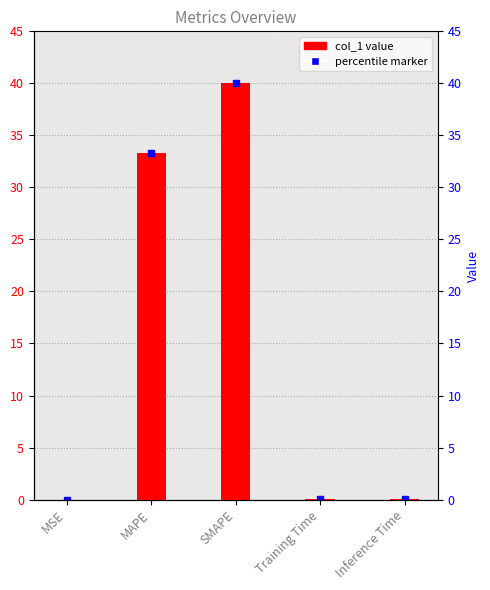

Rank the categories by value from highest to lowest.

SMAPE, MAPE, Inference Time, Training Time, MSE